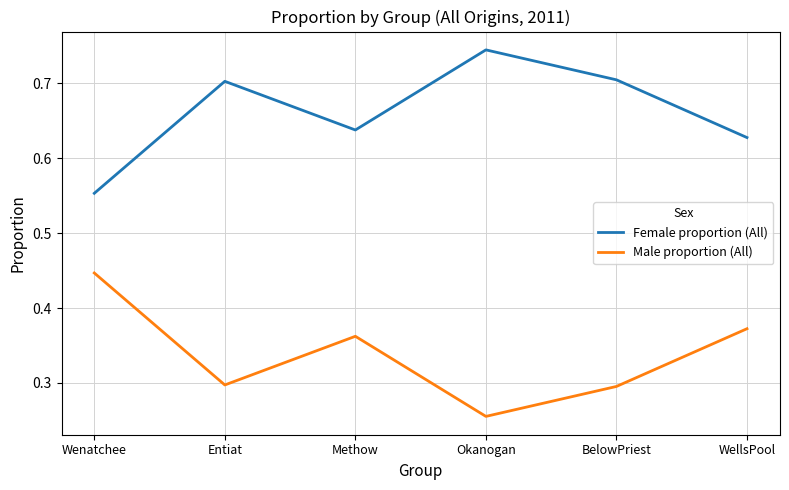

True or false: Male proportion (All) and Female proportion (All) cross at least once.

False